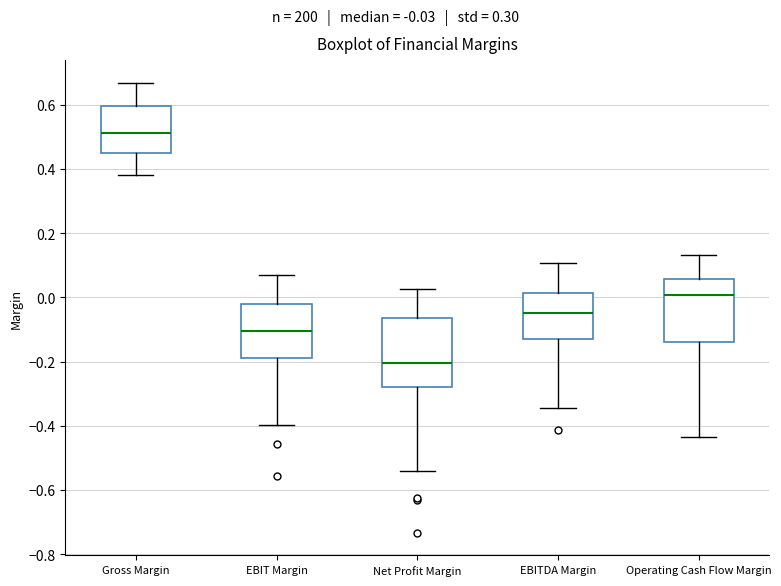

Reading left to right, transcribe this box plot: for each box, give where its median line is, the range the box spans, and where its two whiskers end, as read against the y-axis. The values are not printed on the chart, so give them approximately, as read against the axis.

Gross Margin: median 0.52, box 0.44 to 0.60, whiskers 0.38 to 0.66
EBIT Margin: median -0.10, box -0.18 to -0.02, whiskers -0.40 to 0.06
Net Profit Margin: median -0.20, box -0.28 to -0.06, whiskers -0.54 to 0.02
EBITDA Margin: median -0.04, box -0.14 to 0.02, whiskers -0.34 to 0.10
Operating Cash Flow Margin: median 0.00, box -0.14 to 0.06, whiskers -0.44 to 0.14